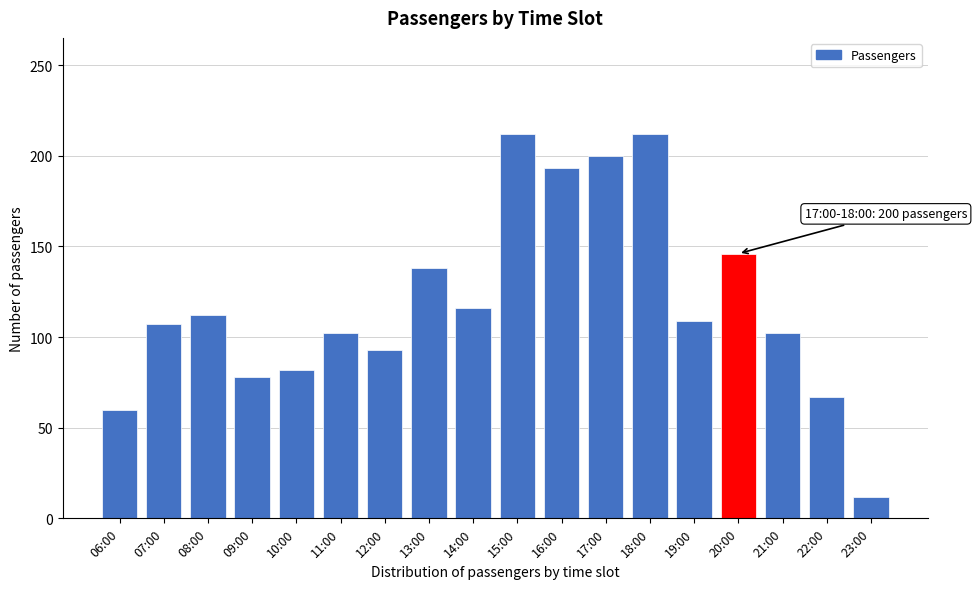

Reading left to right, transcribe all the data shown in this chart.

60	107	112	78	82	102	93	138	116	212	193	200	212	109	146	102	67	12